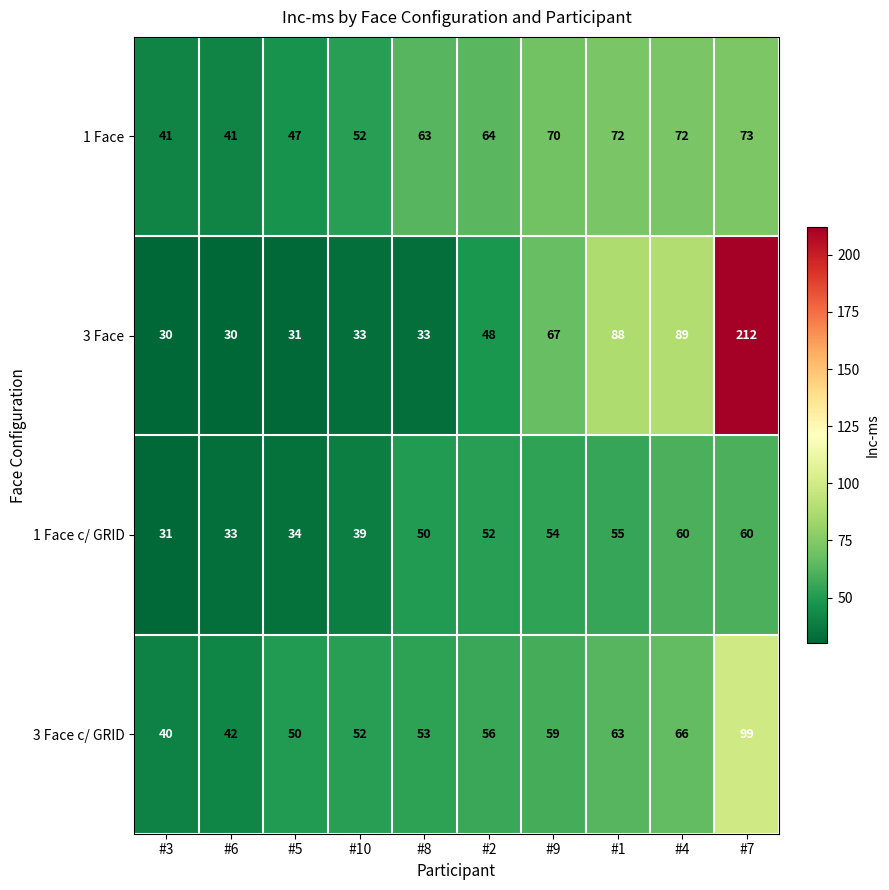

Which series has the widest spread of values?

3 Face